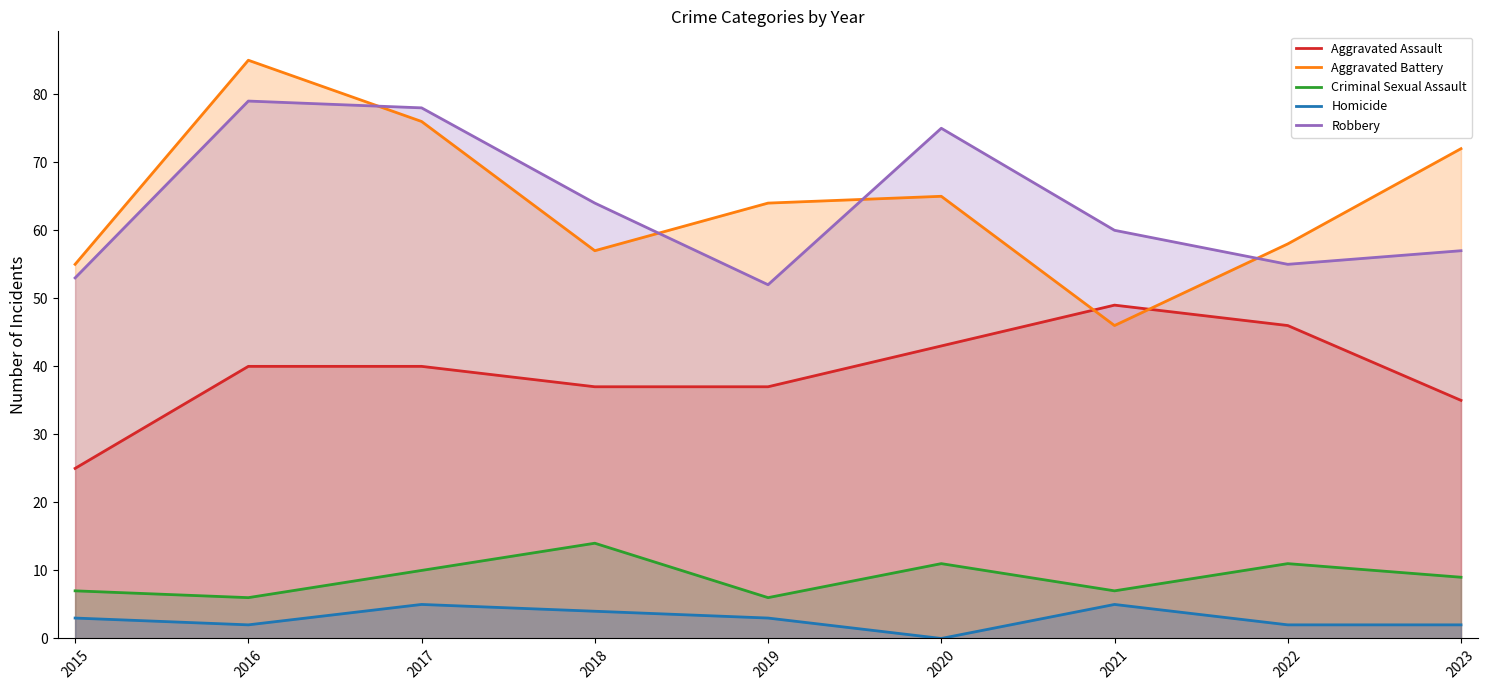

What is the value of the Homicide point at the 4th from the left?

4